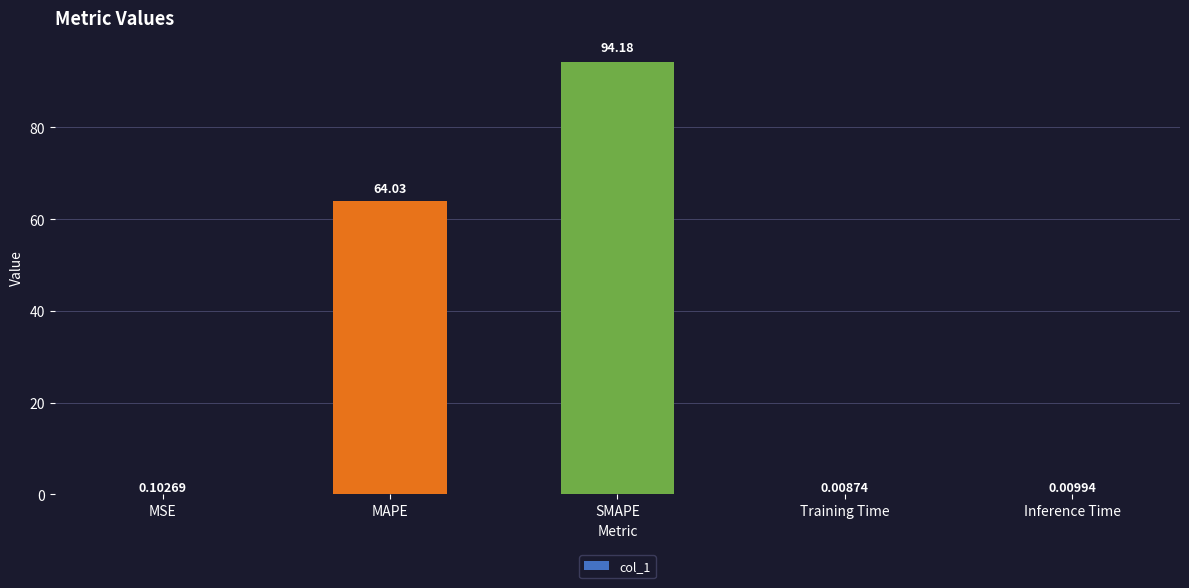

Between MSE and Inference Time, which is larger?

MSE